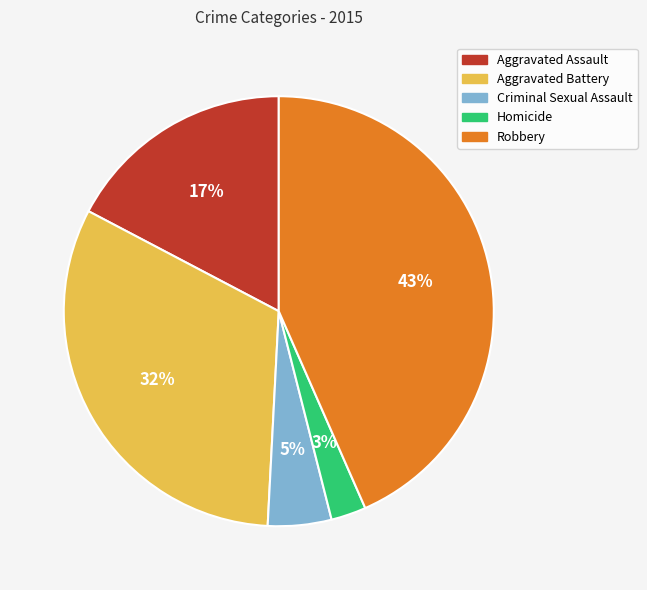

Is there a majority slice in this chart?

No